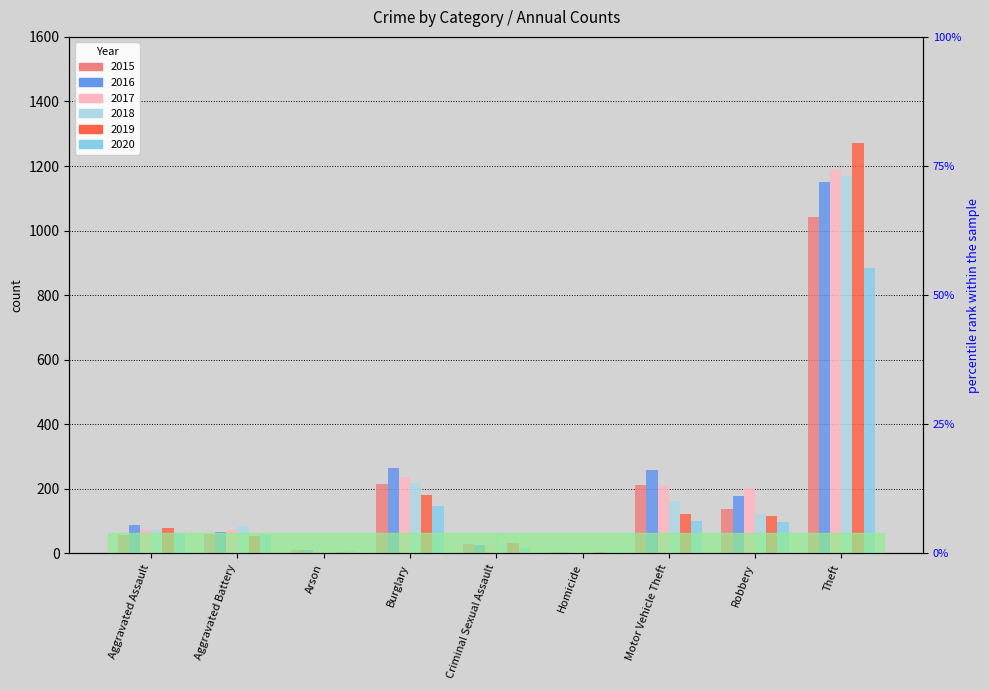

Is the value of 2017 at Motor Vehicle Theft greater than the value of 2018 at Aggravated Assault?

Yes